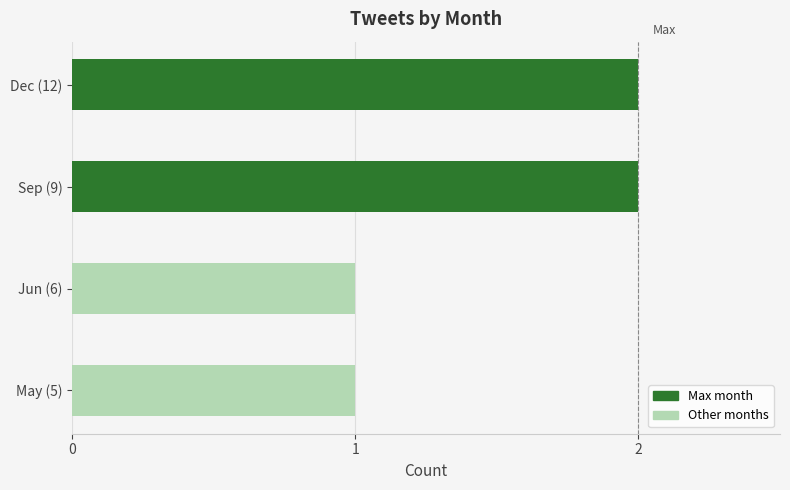

Reading bottom to top, extract all data points from this chart.

May (5)=1	Jun (6)=1	Sep (9)=2	Dec (12)=2